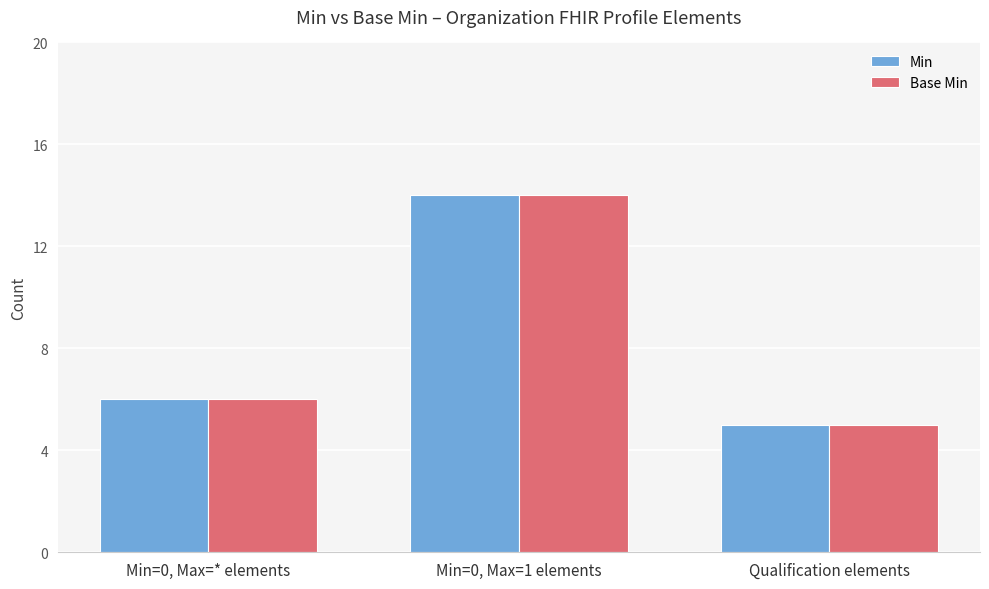

The Min series shows 5 at Qualification elements. True or false?

True